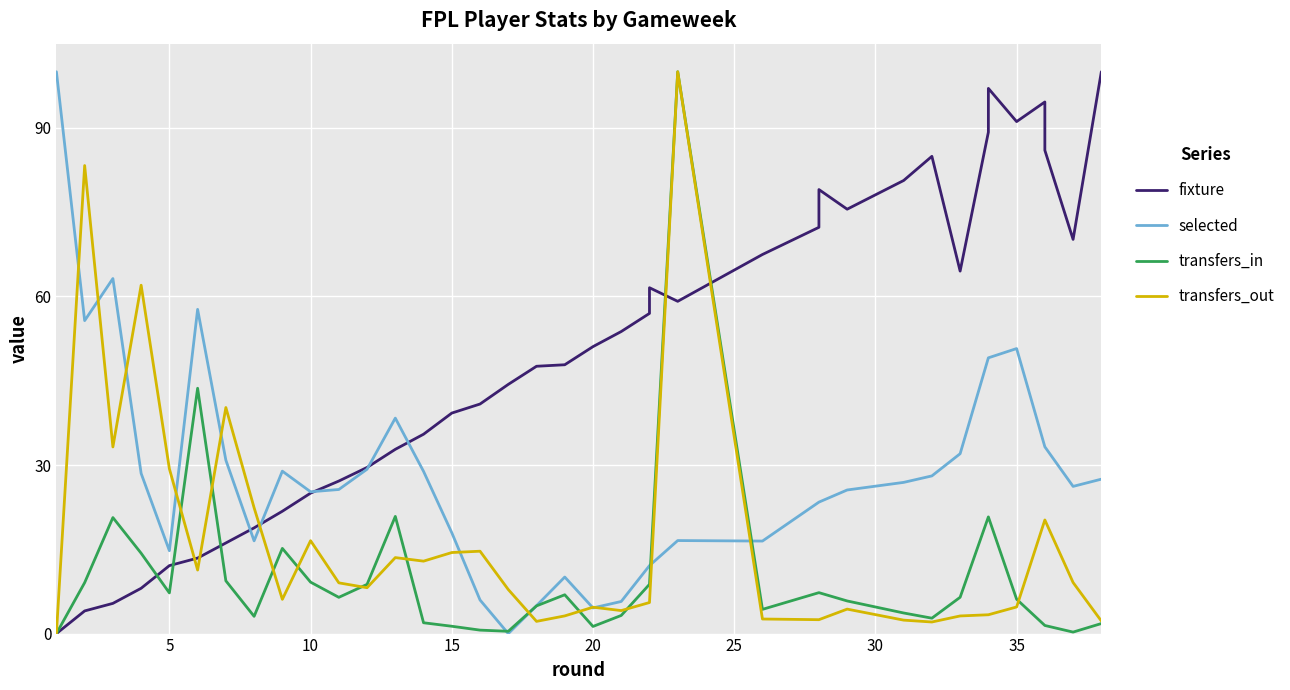

How many lines are shown in the chart?

4